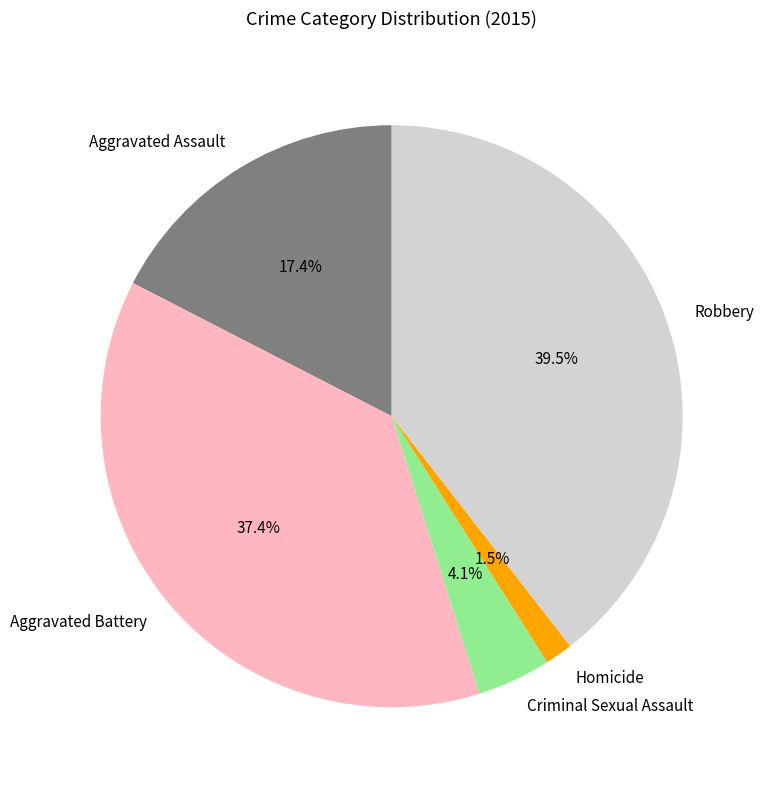

Which category has the smallest portion of the pie?

Homicide